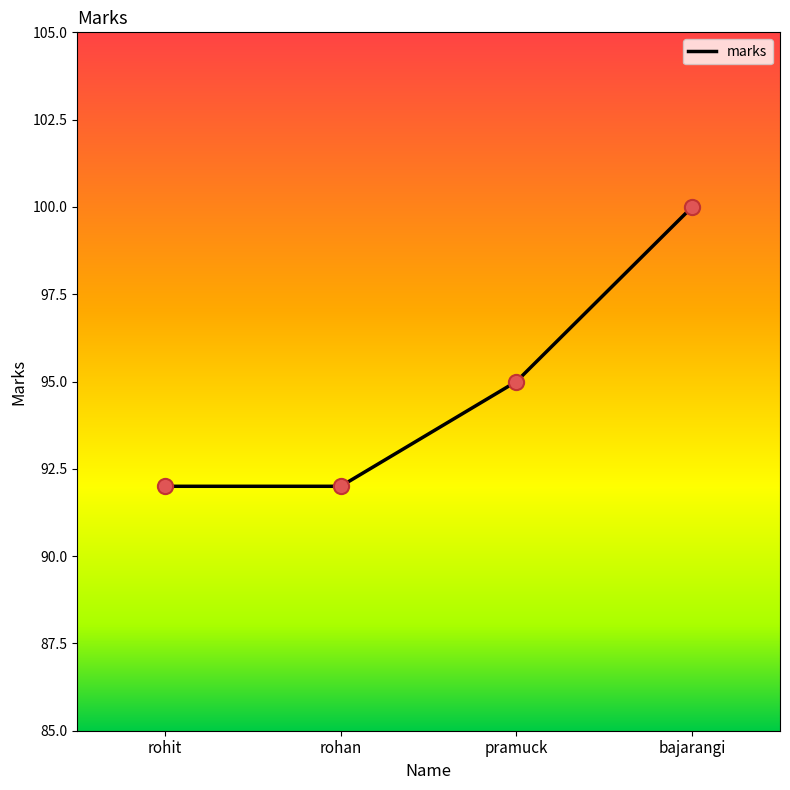

Which has a higher value, pramuck or rohan?

pramuck